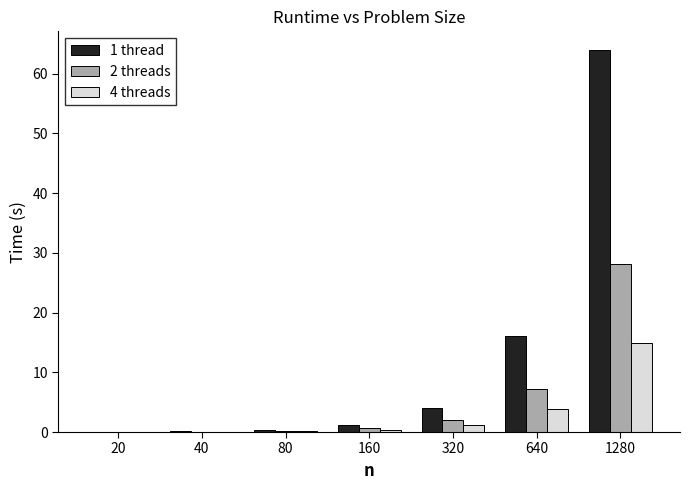

Which series has the widest spread of values?

1 thread